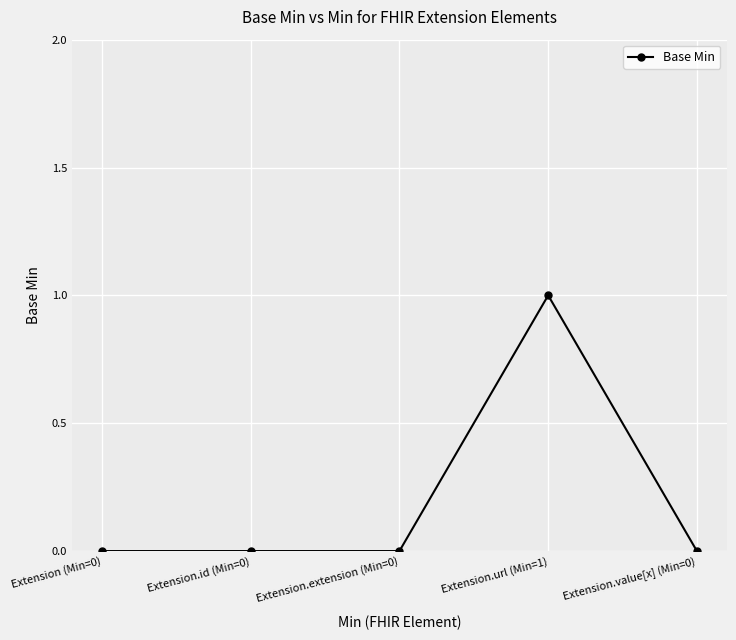

Which has a higher value, Extension.value[x] (Min=0) or Extension.url (Min=1)?

Extension.url (Min=1)